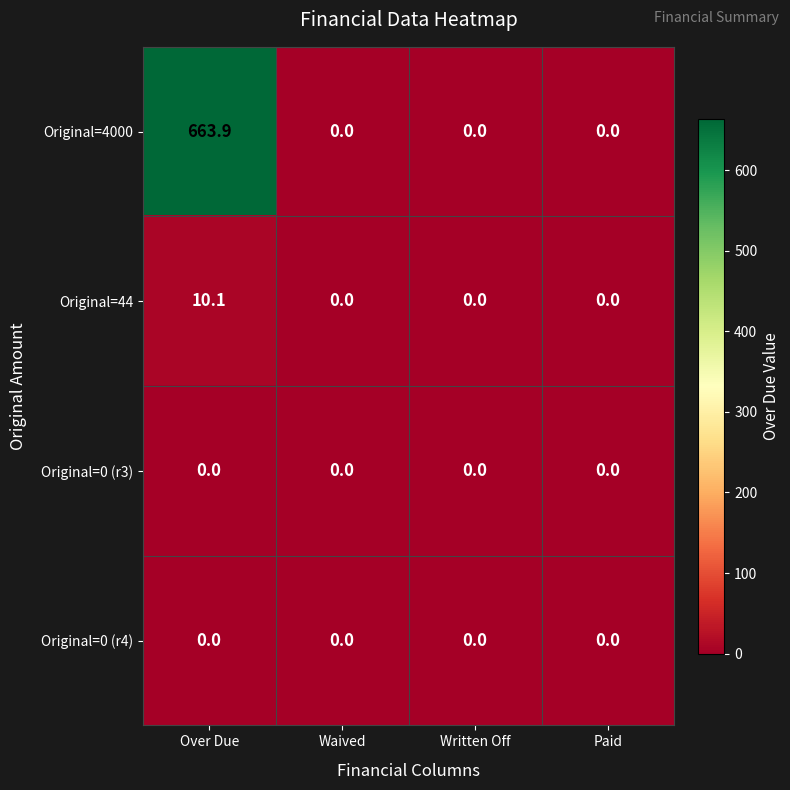

Which series has the largest total across all categories?

Original=4000